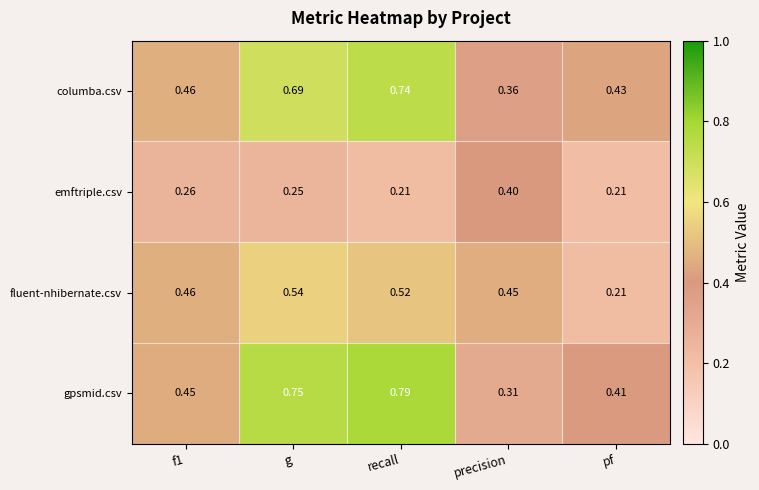

Which series has the largest range (max minus min)?

gpsmid.csv